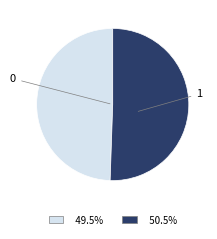

True or false: 0 accounts for 49% of the total.

True